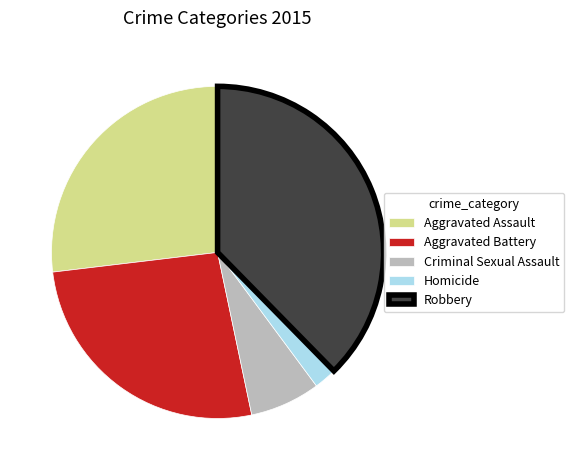

How many slices are in this pie chart?

5